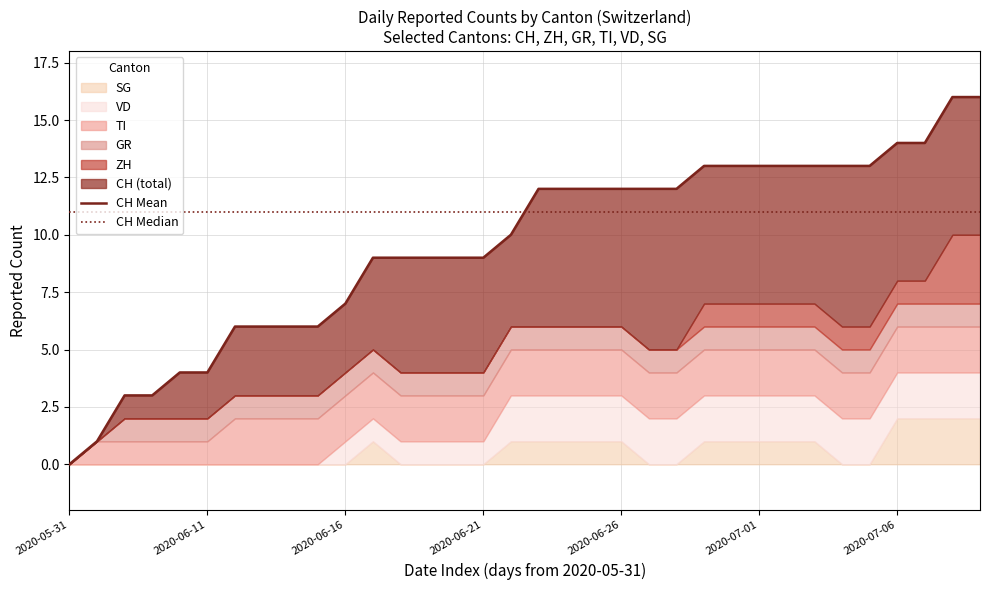

The value of TI at 2020-06-18 is 1. True or false?

False